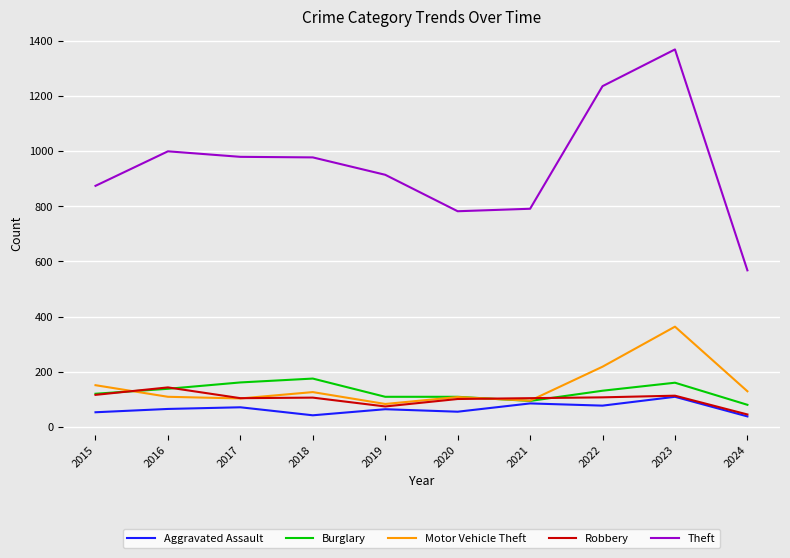

How many lines are shown in the chart?

5